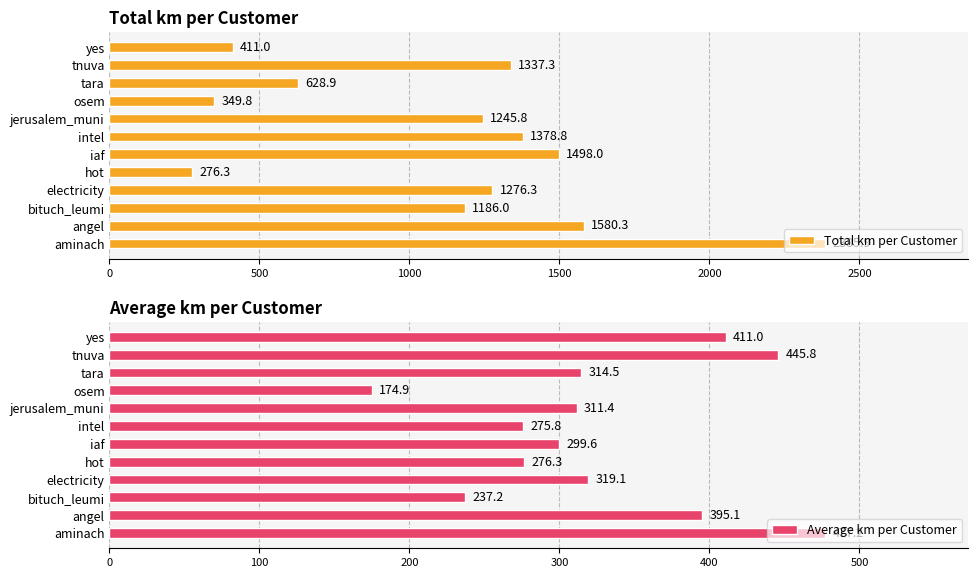

List the series in order of their overall mean, lowest first.

Average km per Customer, Total km per Customer